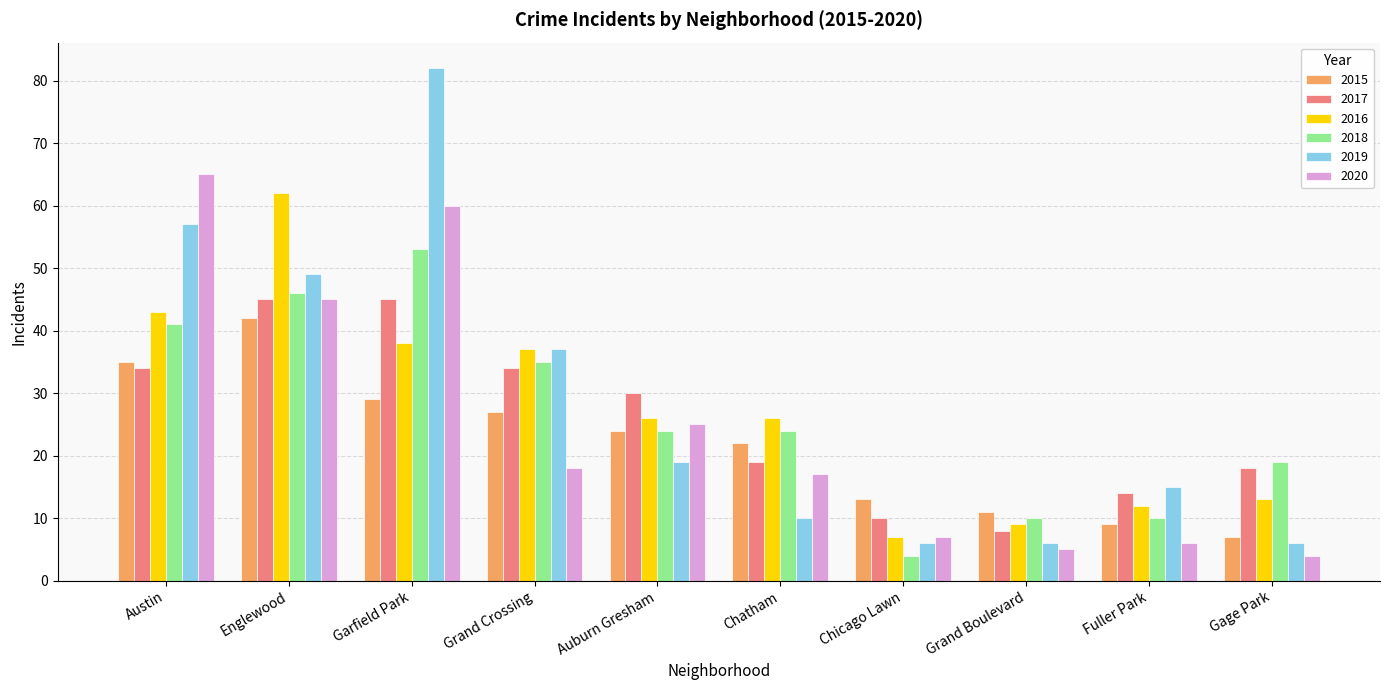

Is the value of 2017 at Austin greater than the value of 2018 at Garfield Park?

No